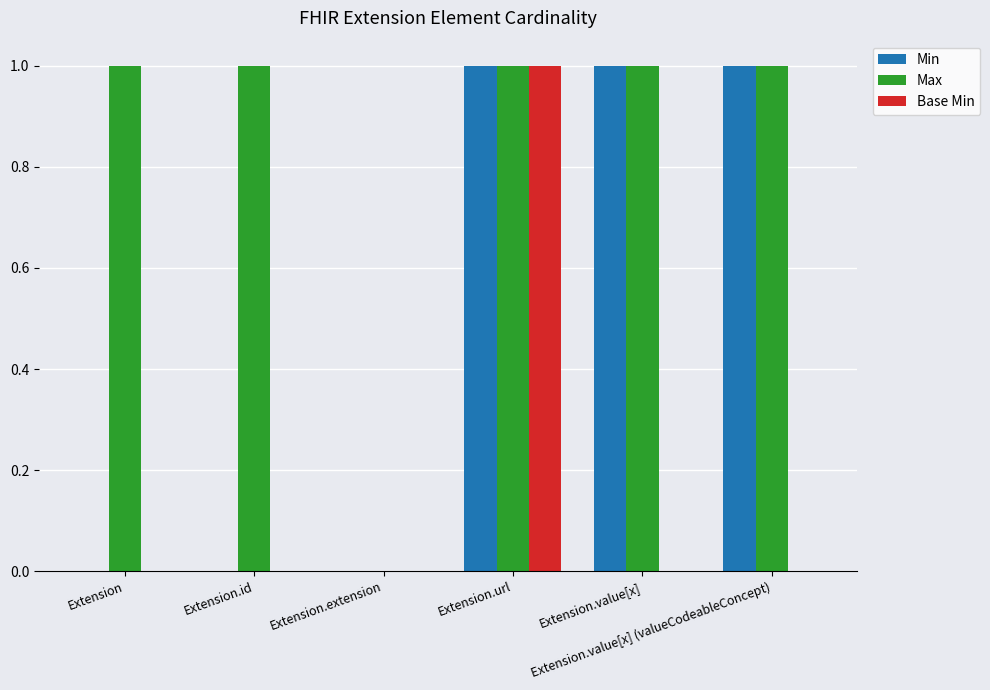

What is the sum of all Min values?

3